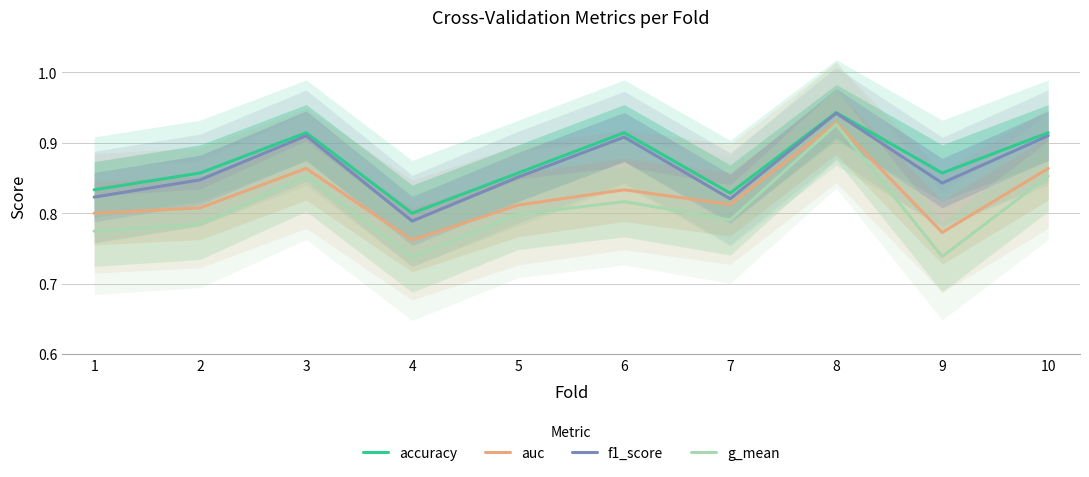

True or false: g_mean has a value of 0.3 at 5.

False